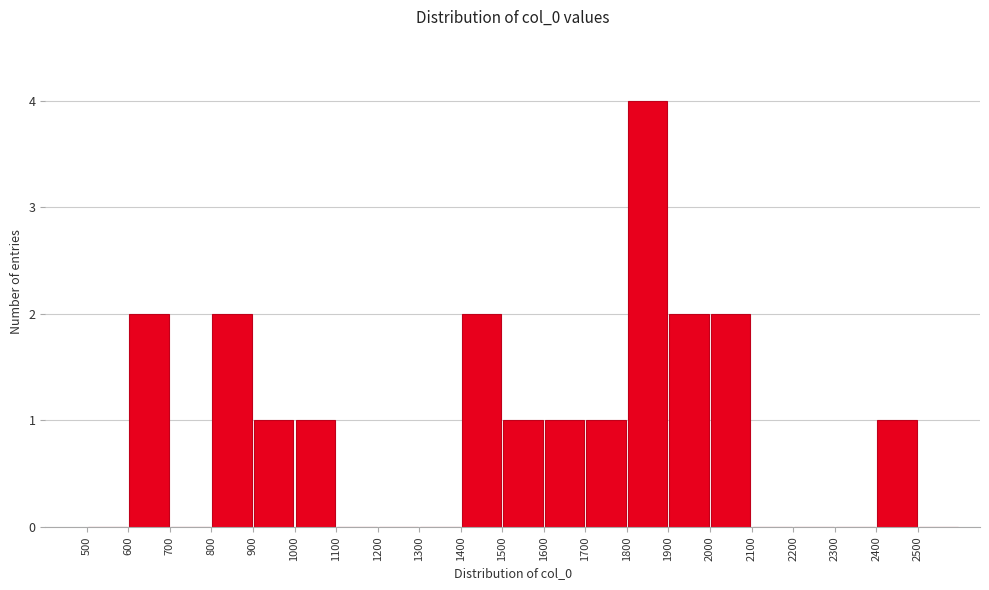

Reading left to right, list every bar in this chart as the range it spans on the x-axis followed by its height. The values are not printed on the chart, so give them approximately, as read against the axis.

500 to 600: 0
600 to 700: 2
700 to 800: 0
800 to 900: 2
900 to 1000: 1
1000 to 1100: 1
1100 to 1200: 0
1200 to 1300: 0
1300 to 1400: 0
1400 to 1500: 2
1500 to 1600: 1
1600 to 1700: 1
1700 to 1800: 1
1800 to 1900: 4
1900 to 2000: 2
2000 to 2100: 2
2100 to 2200: 0
2200 to 2300: 0
2300 to 2400: 0
2400 to 2500: 1
2500 to 2600: 0